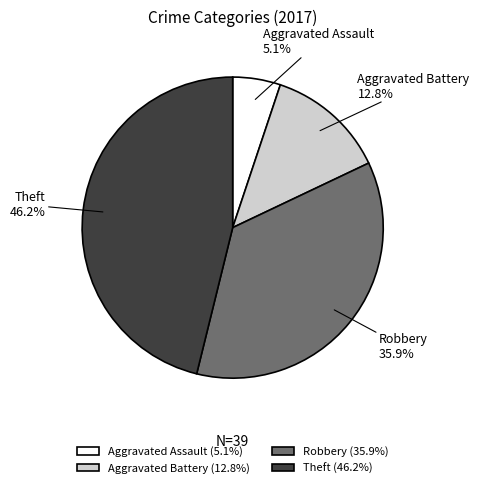

What percentage is the Aggravated Assault slice, to the nearest percent?

5%